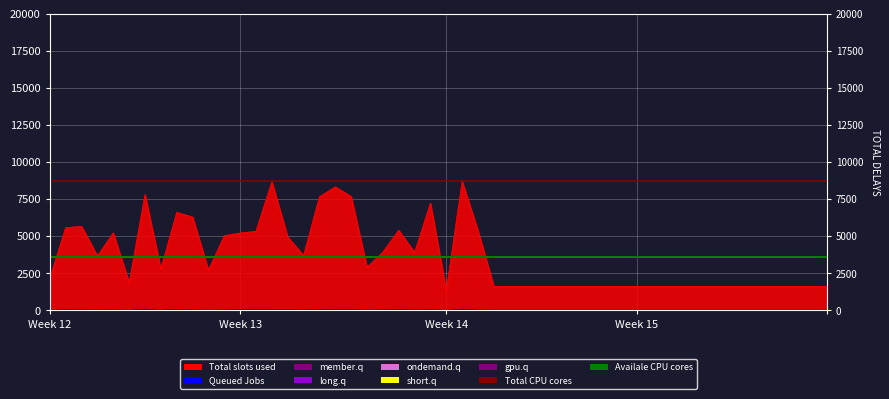

Is the value of Availale CPU cores at Week 12 greater than the value of Total CPU cores at Week 13?

No